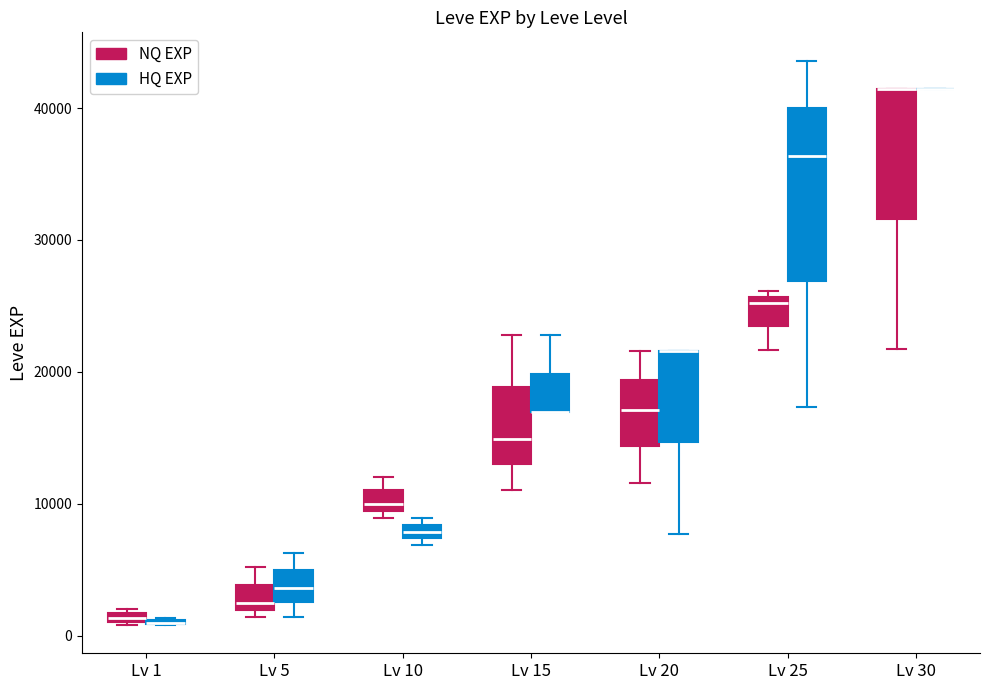

Where does the median line of the box for Lv 10 (NQ EXP) sit on the y-axis? The values are not printed on the chart, so give them approximately, as read against the axis.

10000